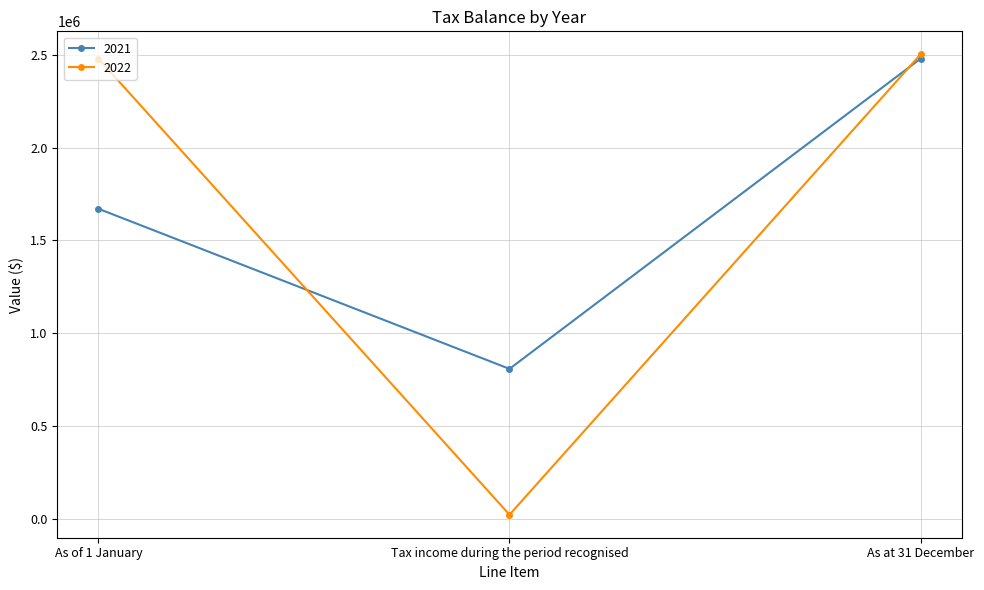

Rank the series at Tax income during the period recognised from lowest to highest value.

2022, 2021